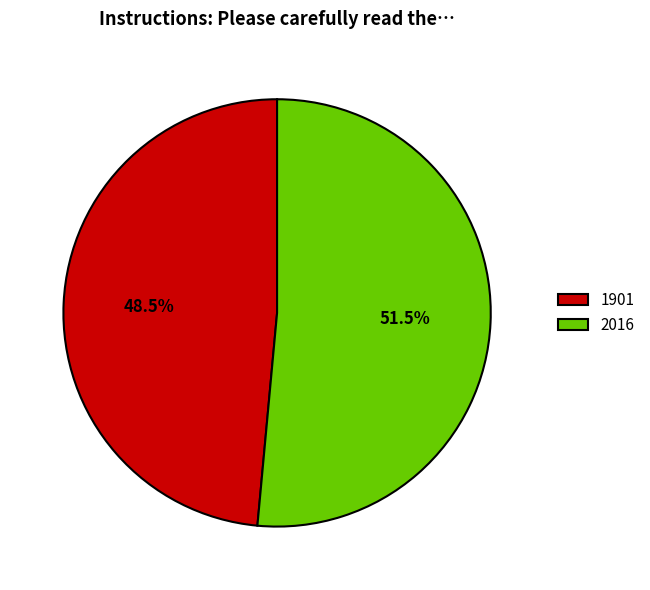

Is there any slice that represents more than half of the pie?

Yes